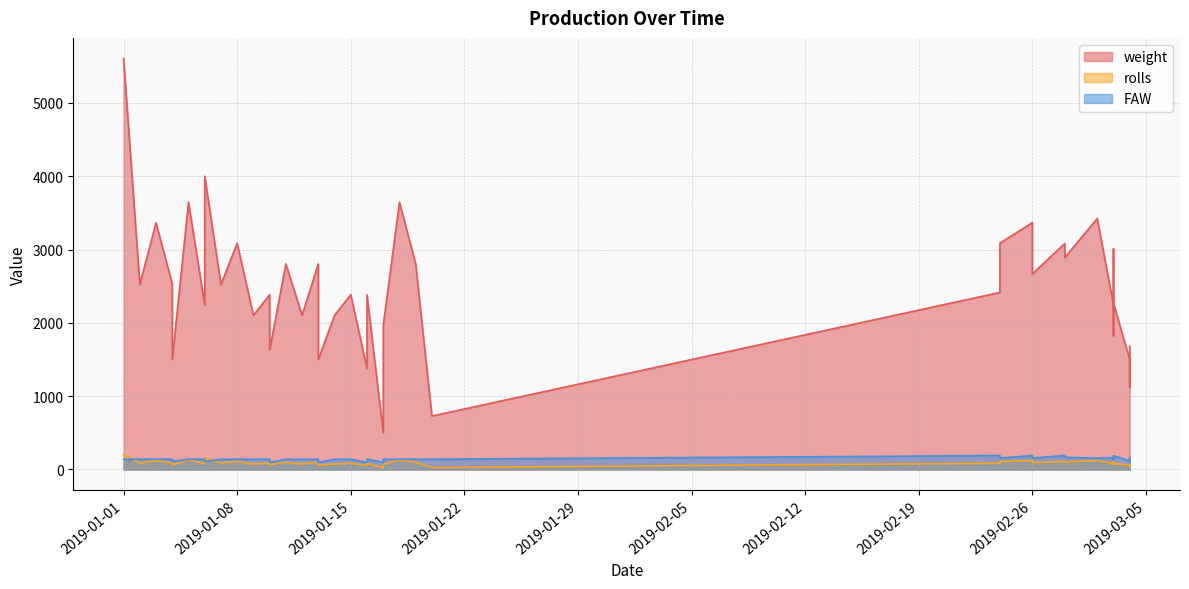

What is the difference between the maximum and minimum values in the FAW series?

94.0